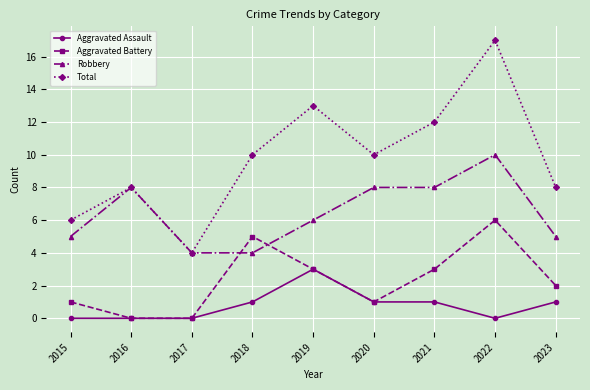

How many values in the Robbery series are below 6?

4